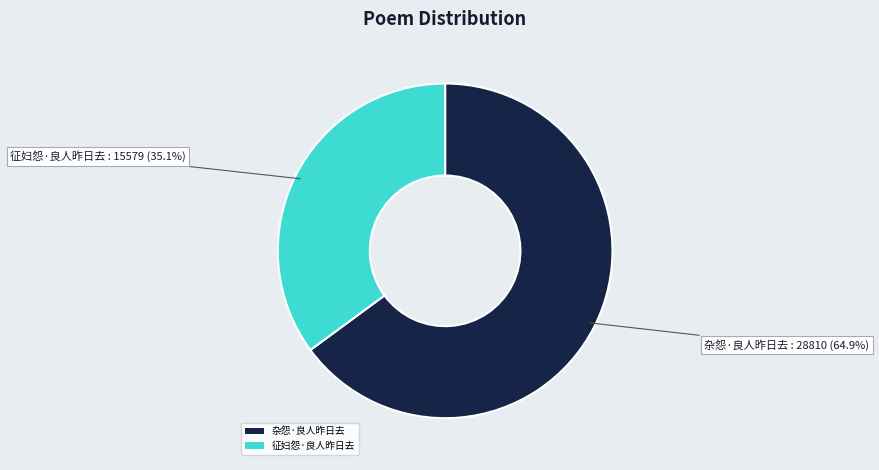

To the nearest percent, what portion does 杂怨·良人昨日去 represent?

65%